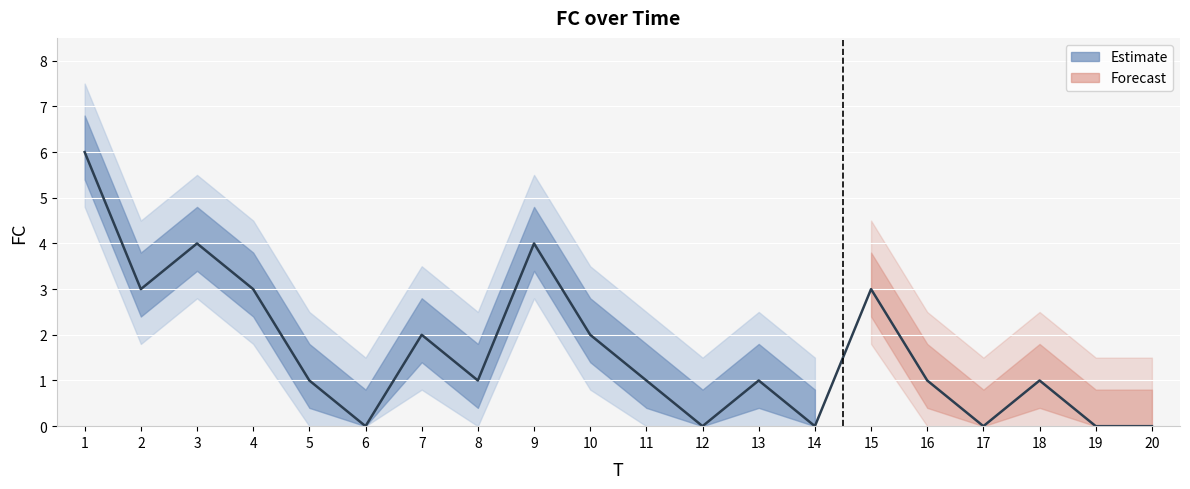

How many data points are less than 1?

6